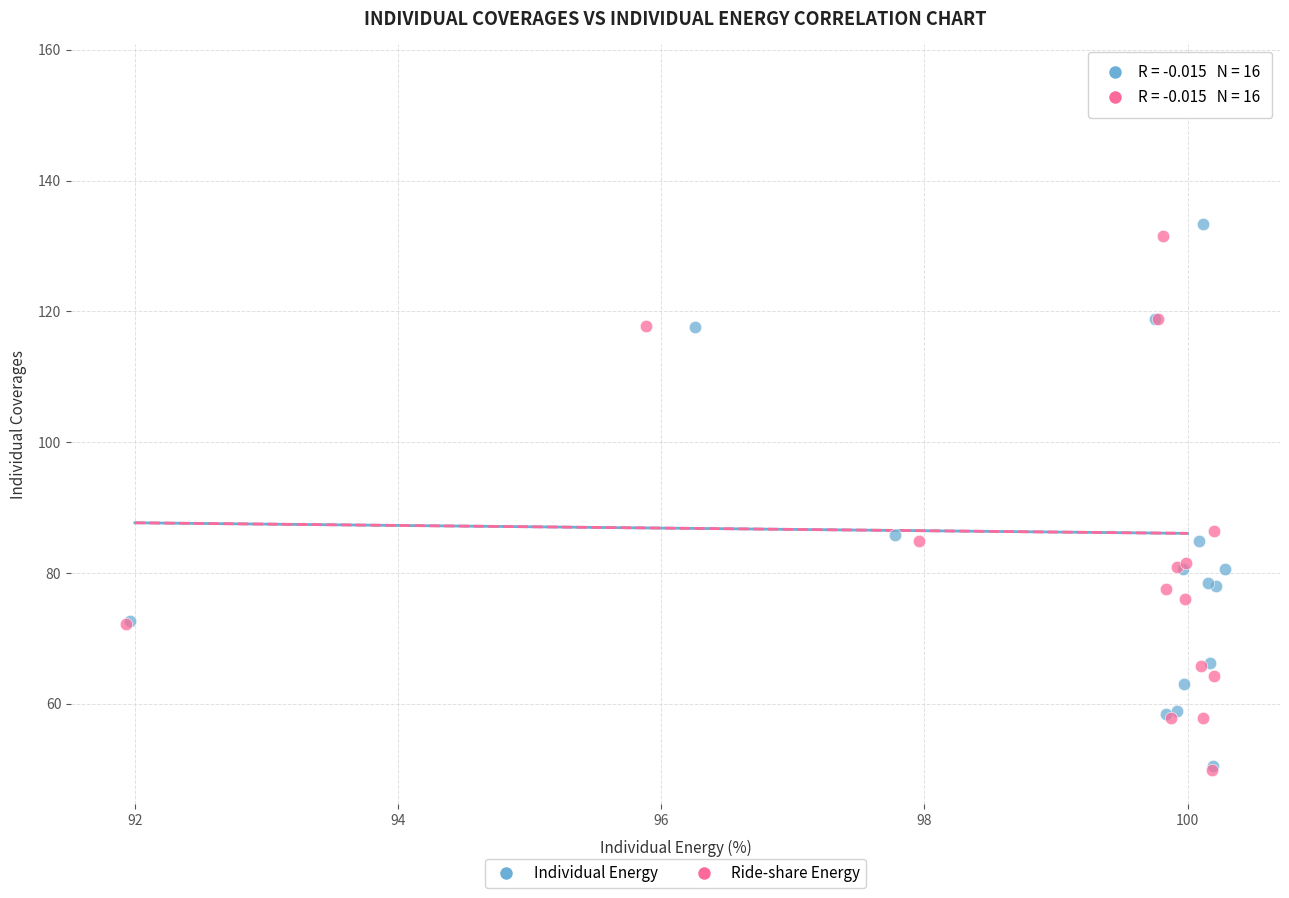

Which series has the largest Y range (max minus min)?

Ride-share Energy